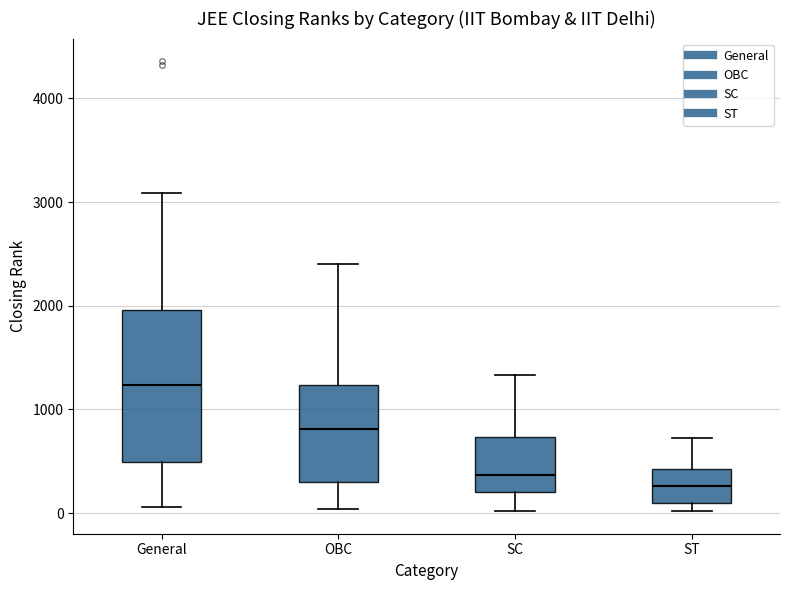

Where is the lower edge of the box for General on the y-axis? The values are not printed on the chart, so give them approximately, as read against the axis.

500